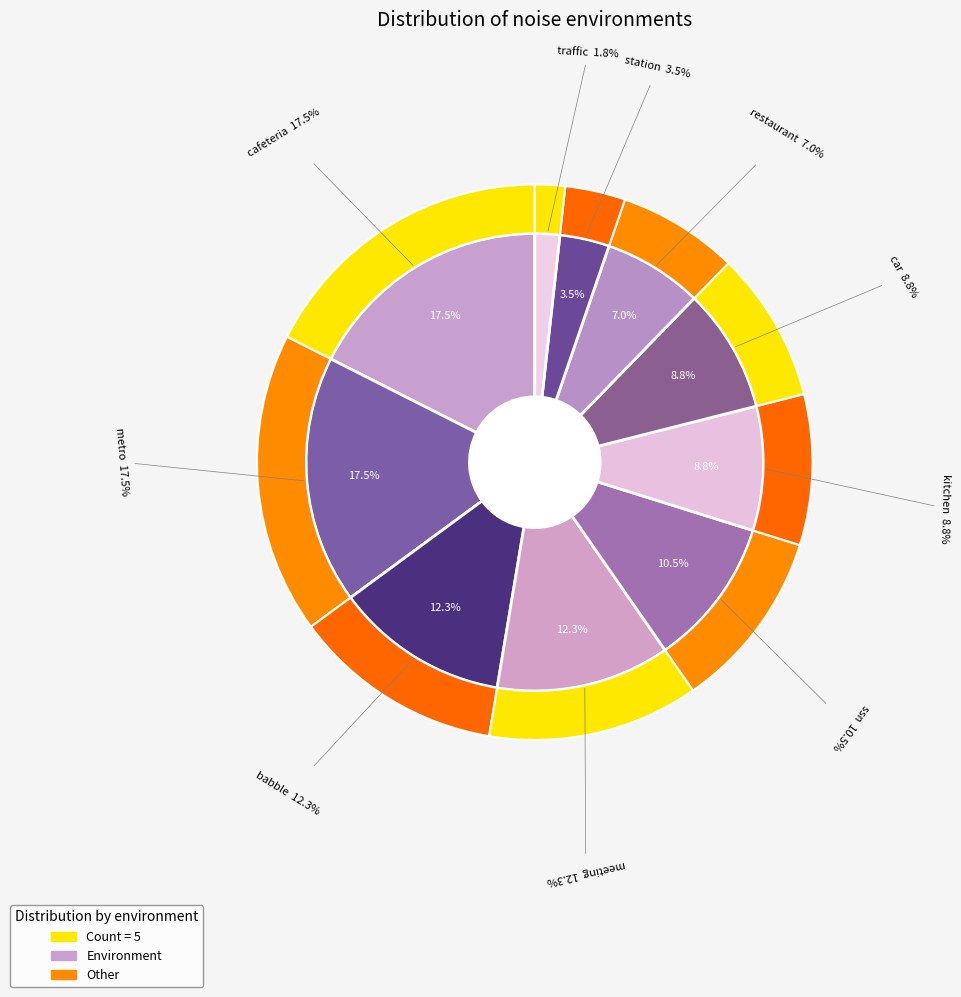

Which slice is the smallest?

traffic